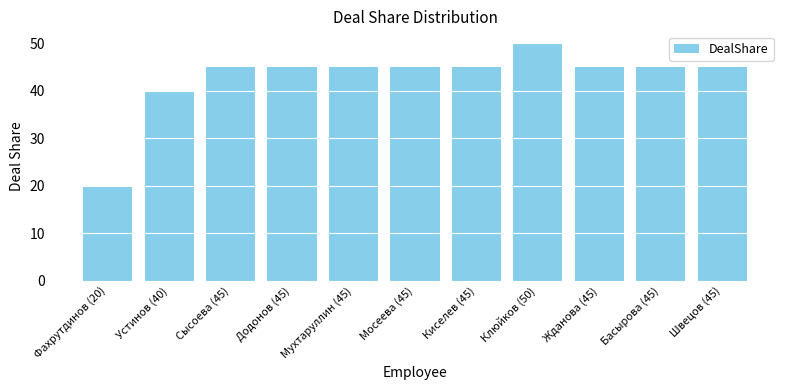

What is the sum of all values?

470